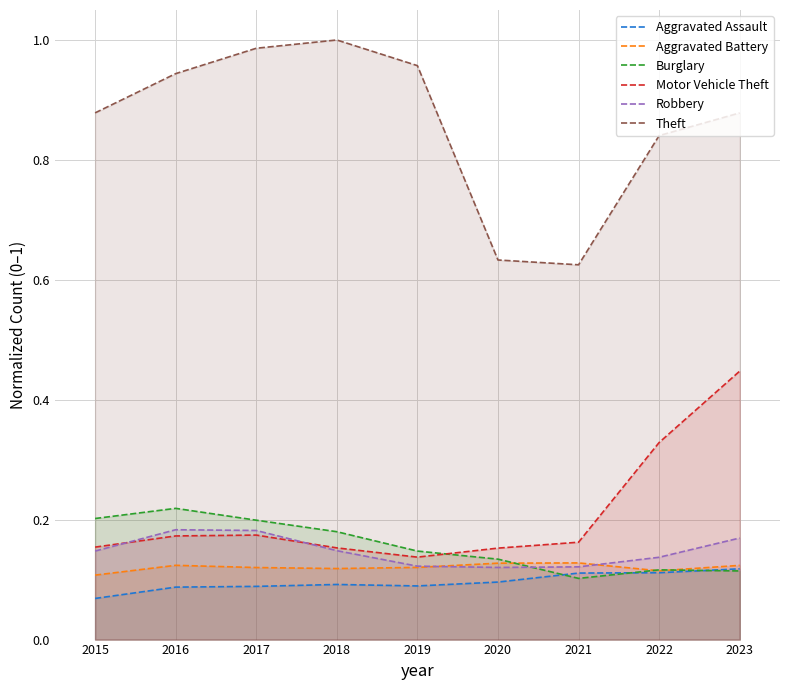

The Burglary series shows 0.2 at 2015. True or false?

True